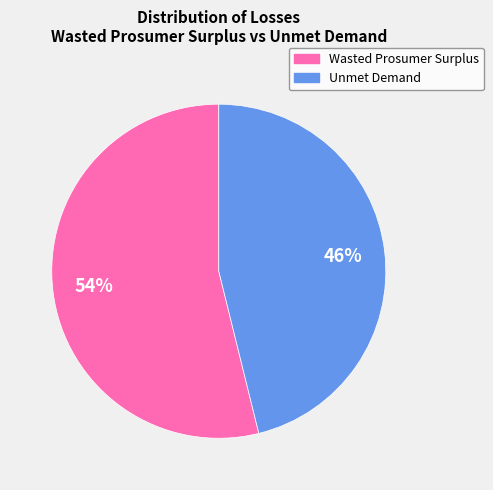

Combined, do Unmet Demand and Wasted Prosumer Surplus account for over 50%?

Yes